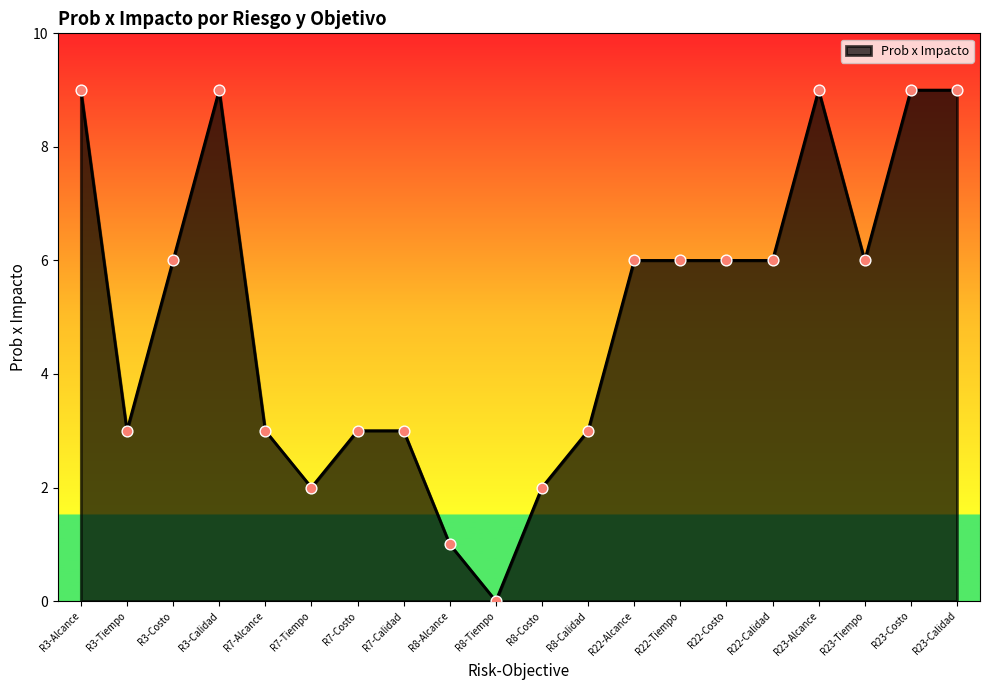

Approximately how many times larger is the value at R23-Costo compared to R23-Calidad?

1.0